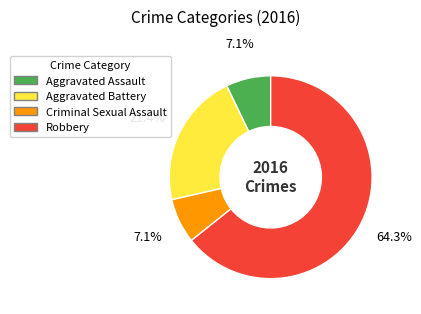

Is there any slice that represents more than half of the pie?

Yes